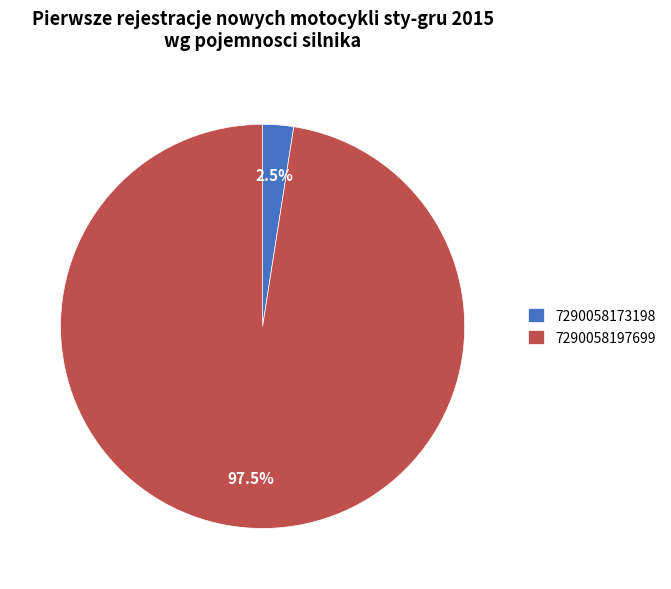

Between 7290058197699 and 7290058173198, which is larger?

7290058197699